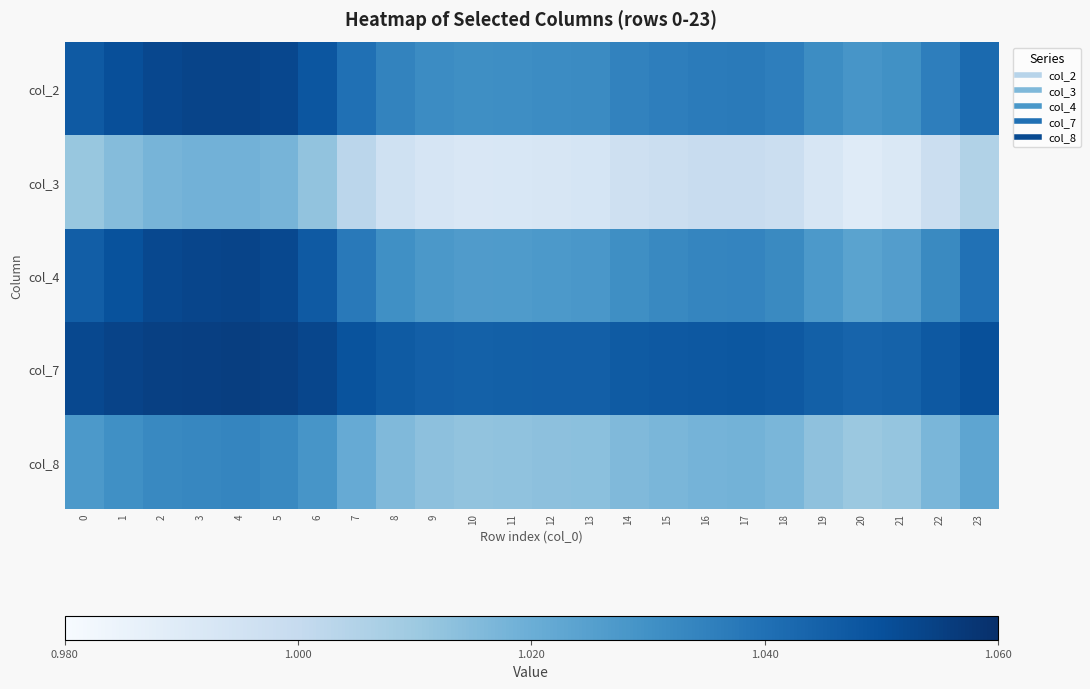

Which label corresponds to the smallest value in the chart?

20